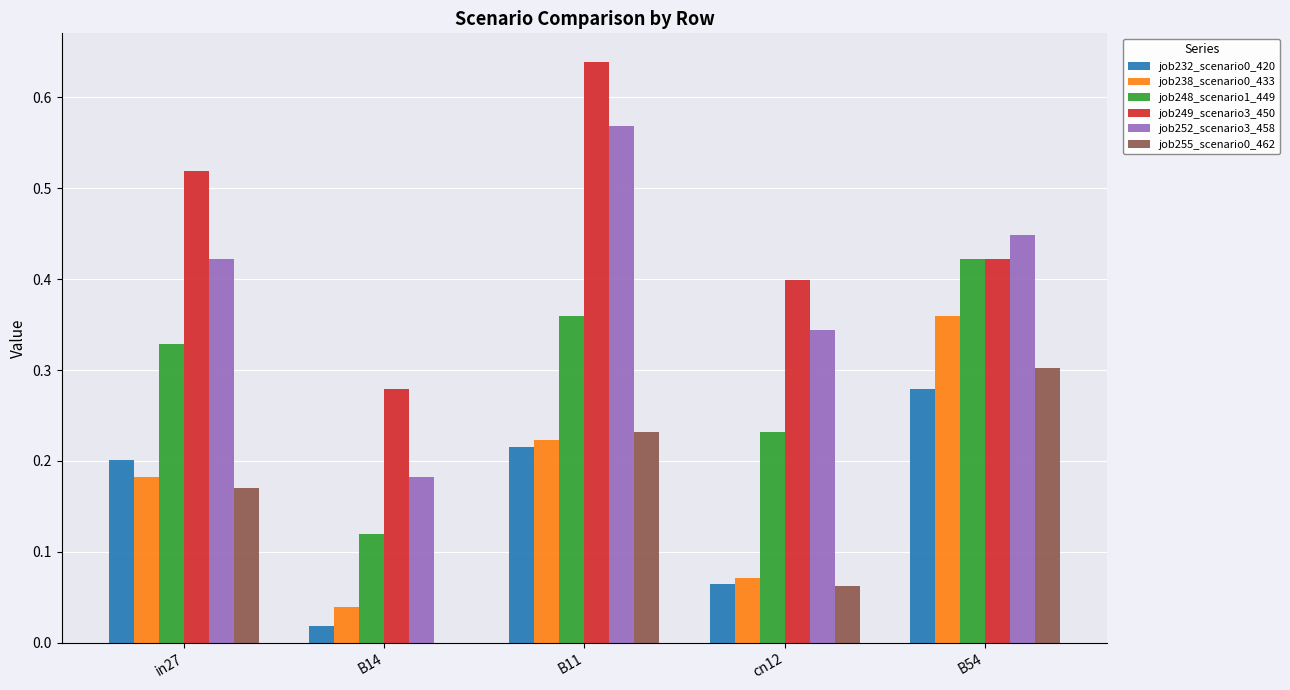

The job238_scenario0_433 series shows 0.5 at B54. True or false?

False